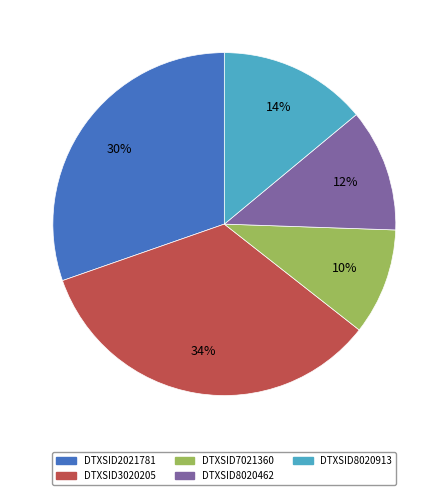

Combined, do DTXSID2021781 and DTXSID8020462 account for over 50%?

No